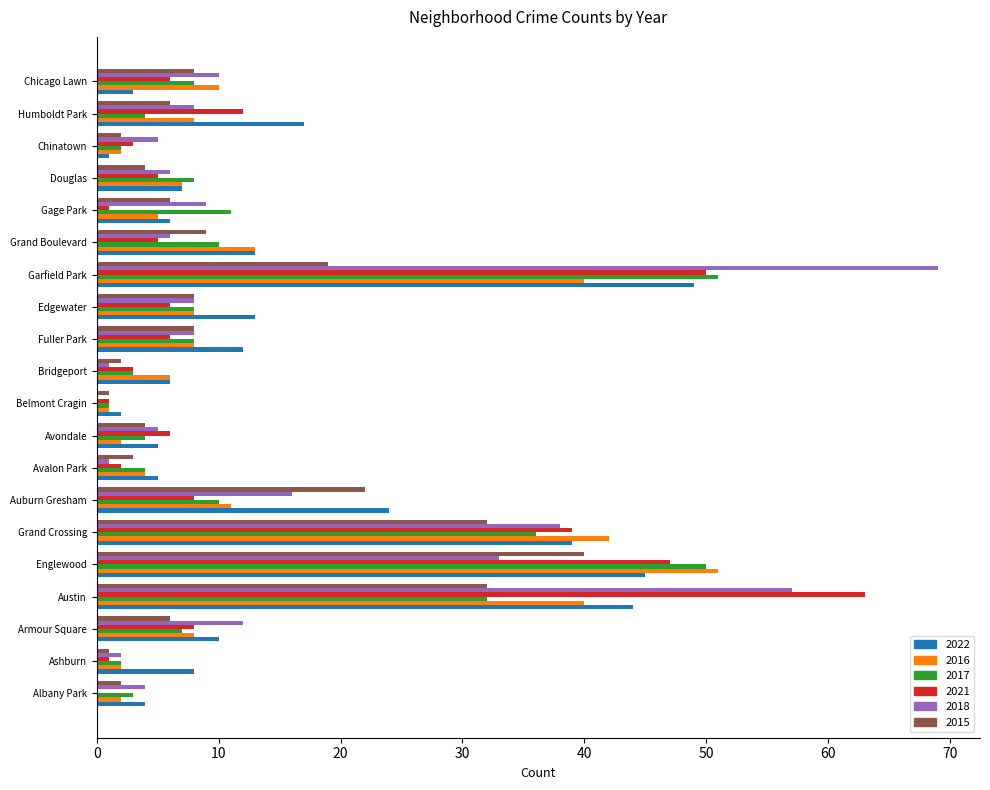

Is the value of 2015 at Grand Boulevard greater than the value of 2016 at Edgewater?

Yes